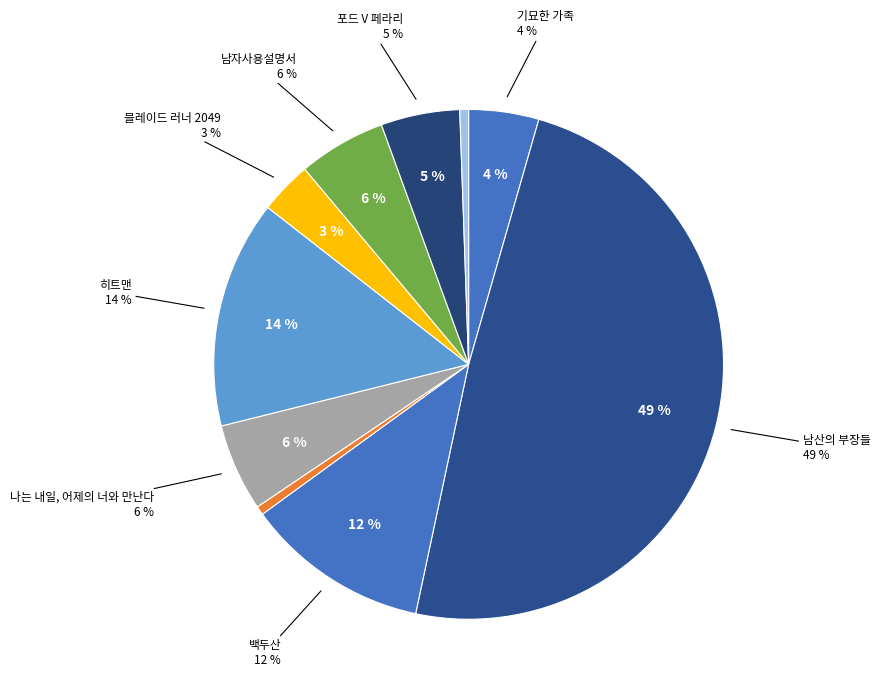

Combined, do 히트맨 and 백두산 account for over 50%?

No